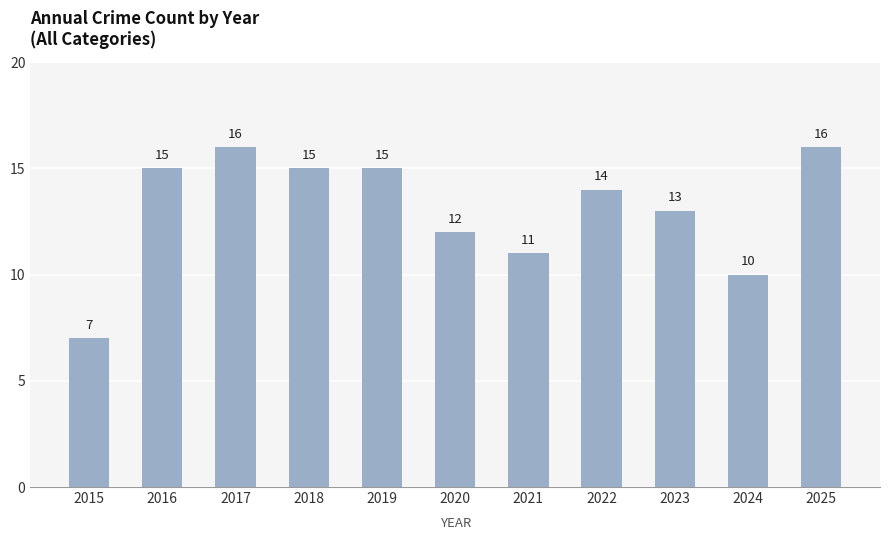

What is the sum of all values?

144